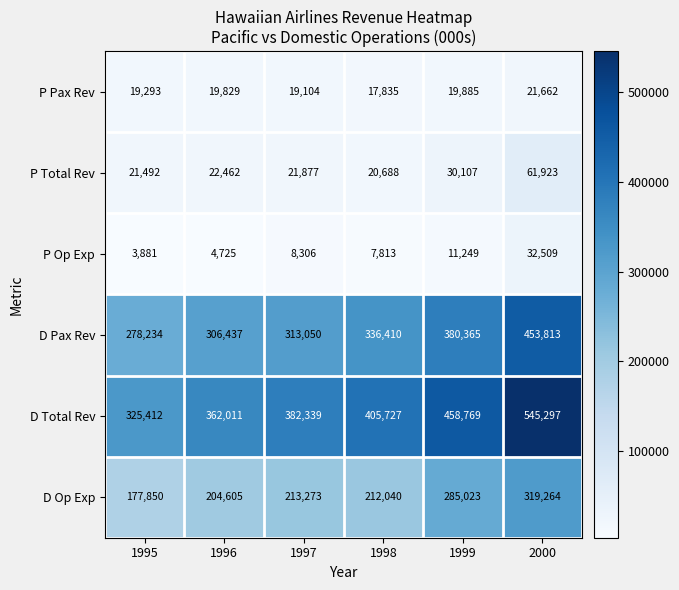

Between 1997 and 1999, which series saw the biggest shift?

D Total Rev